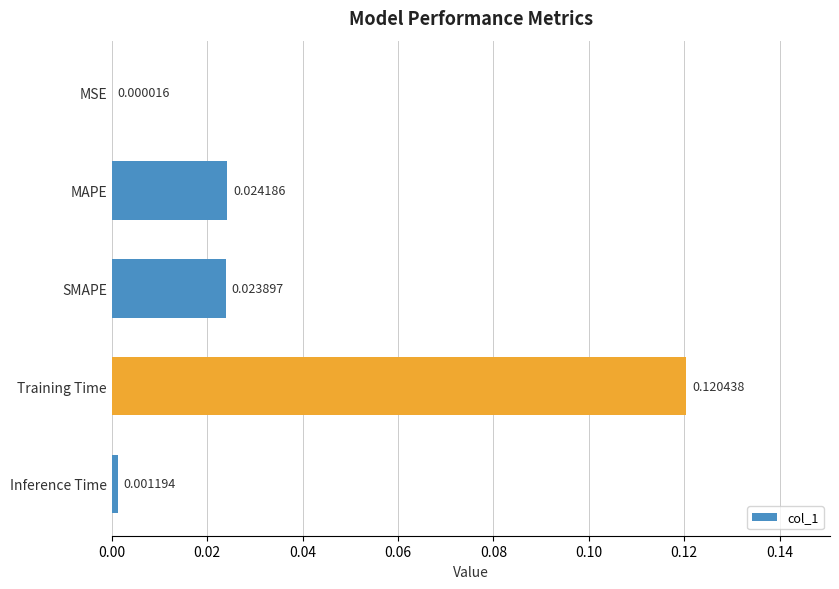

Which has a higher value, MAPE or SMAPE?

MAPE